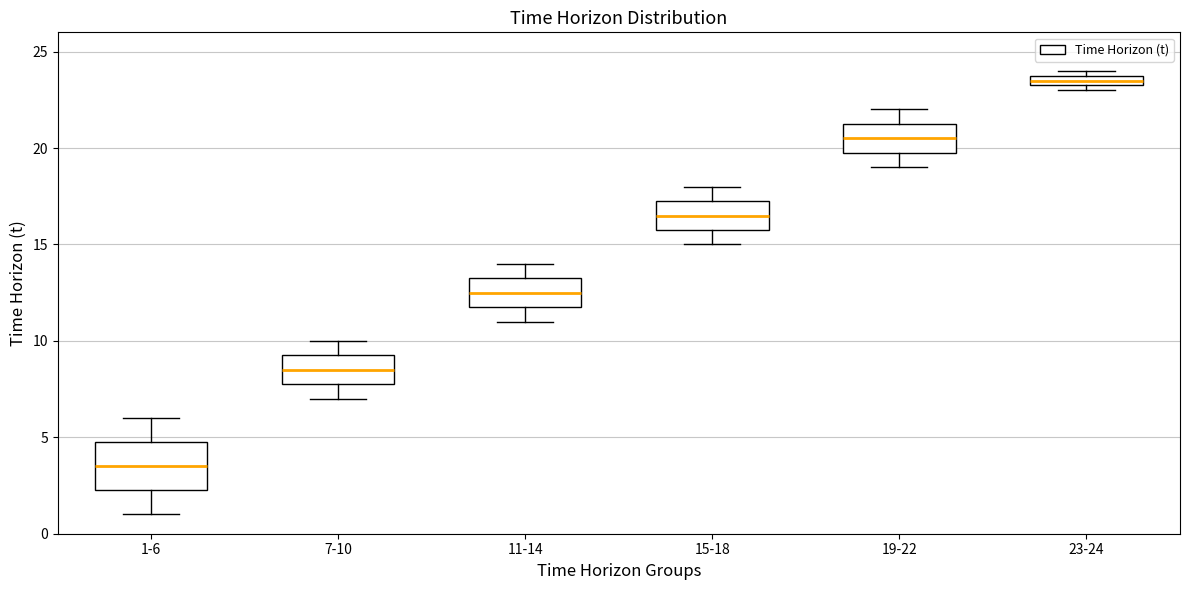

Which box's median line is the lowest?

1-6